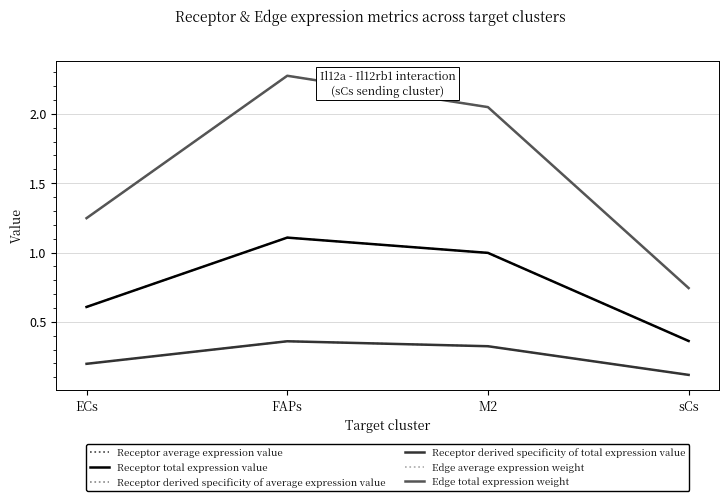

Does the chart have visible grid lines?

Yes